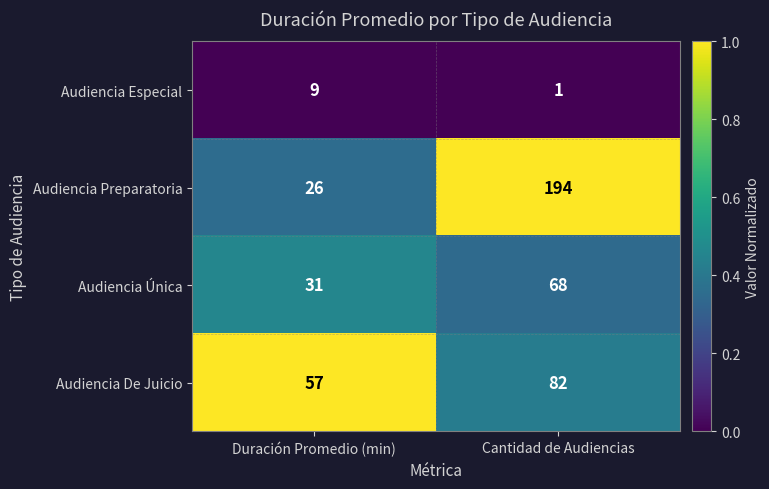

What is the total value across all series at Duración Promedio (min)?

123